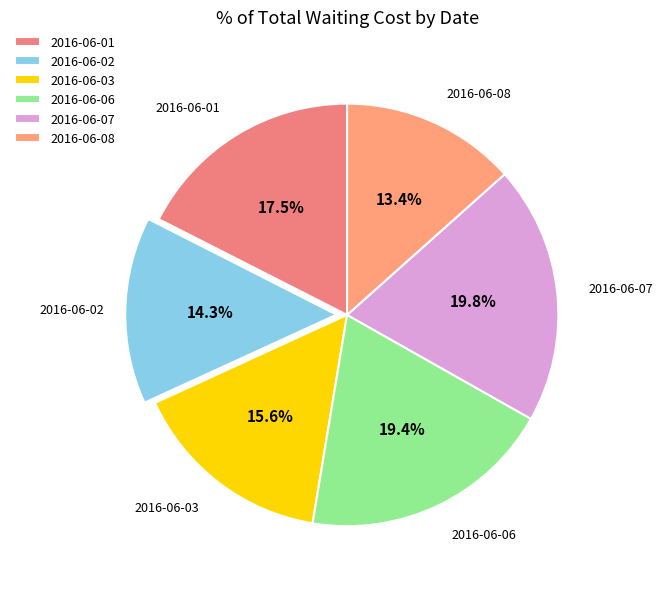

What is the ratio of the value at 2016-06-02 to the value at 2016-06-06?

0.7